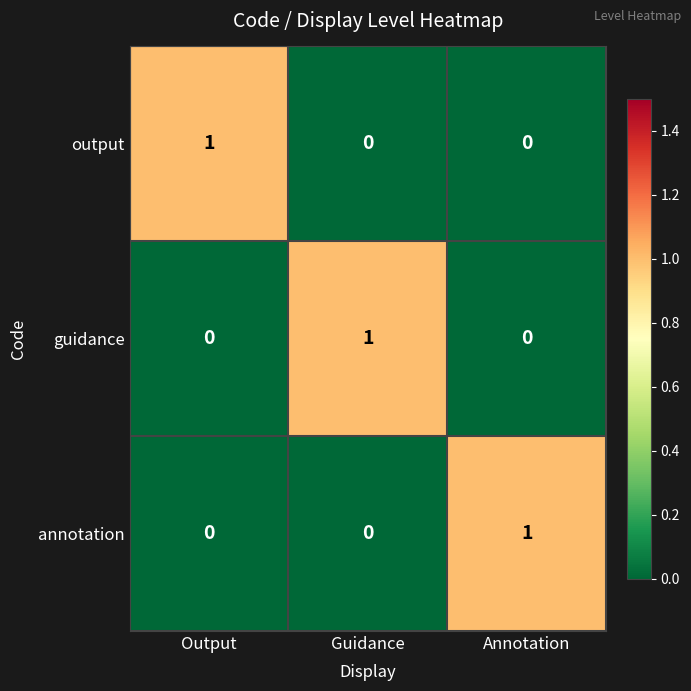

Reading left to right, list all the values displayed in this chart.

output: 1	0	0
guidance: 0	1	0
annotation: 0	0	1